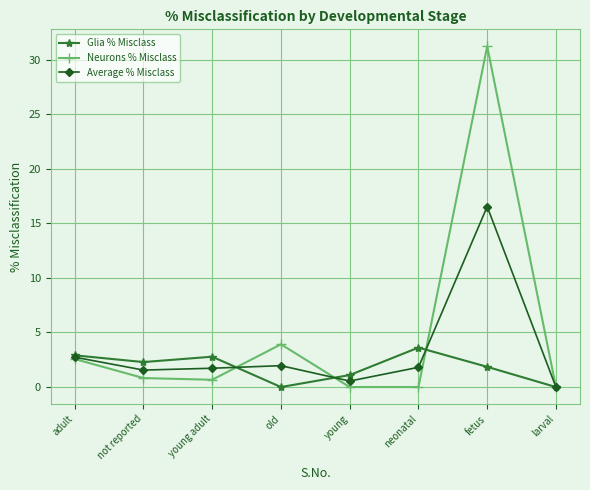

What is the average value of the Glia % Misclass series?

1.8